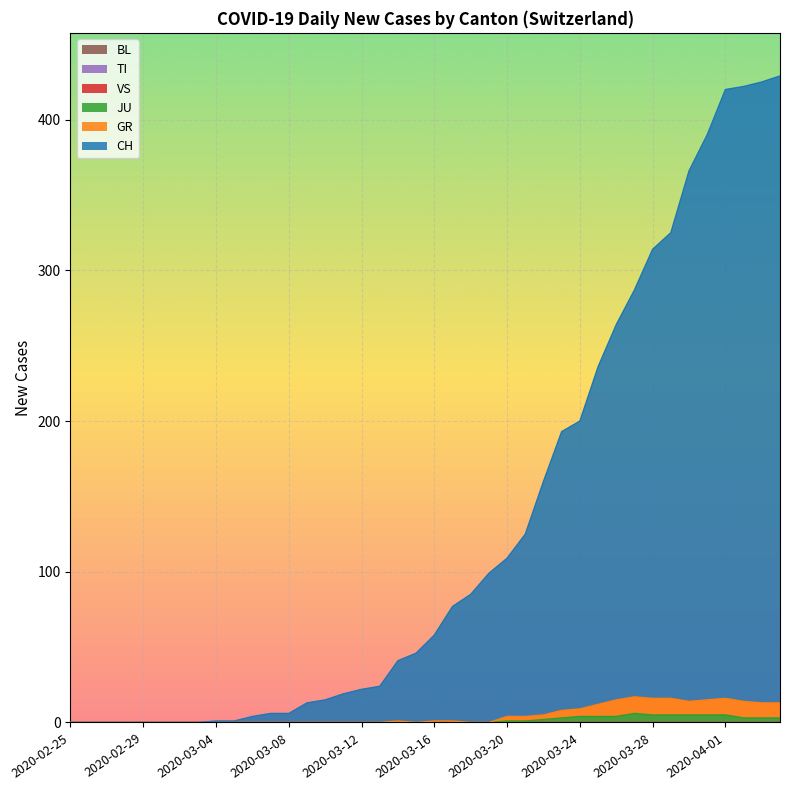

True or false: JU and GR cross at least once.

False